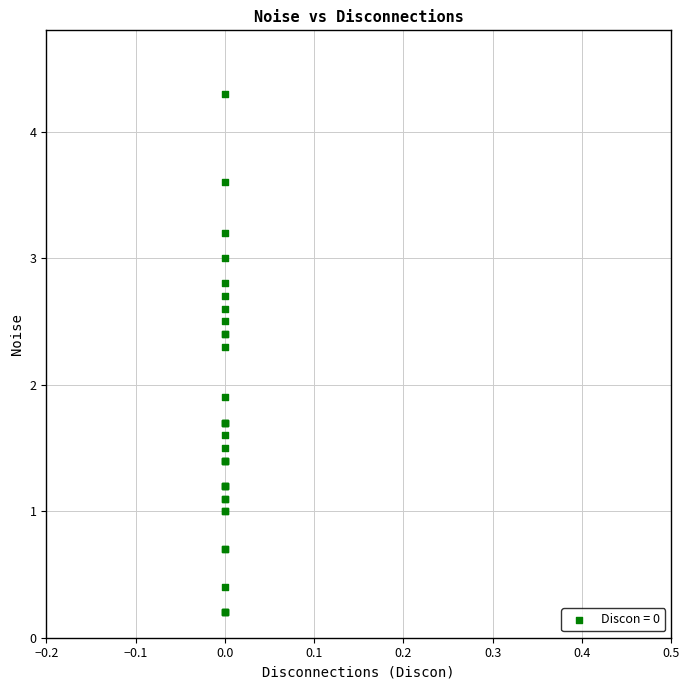

What Y value in the scatter plot is closest to 2?

1.9